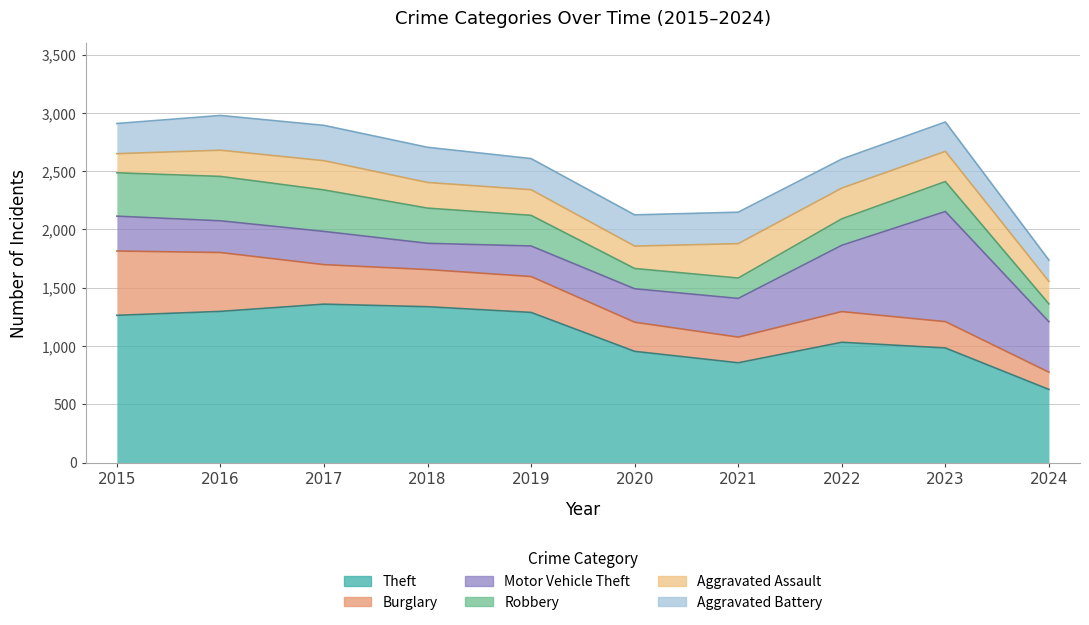

At which category is the sum across all series the highest?

2016